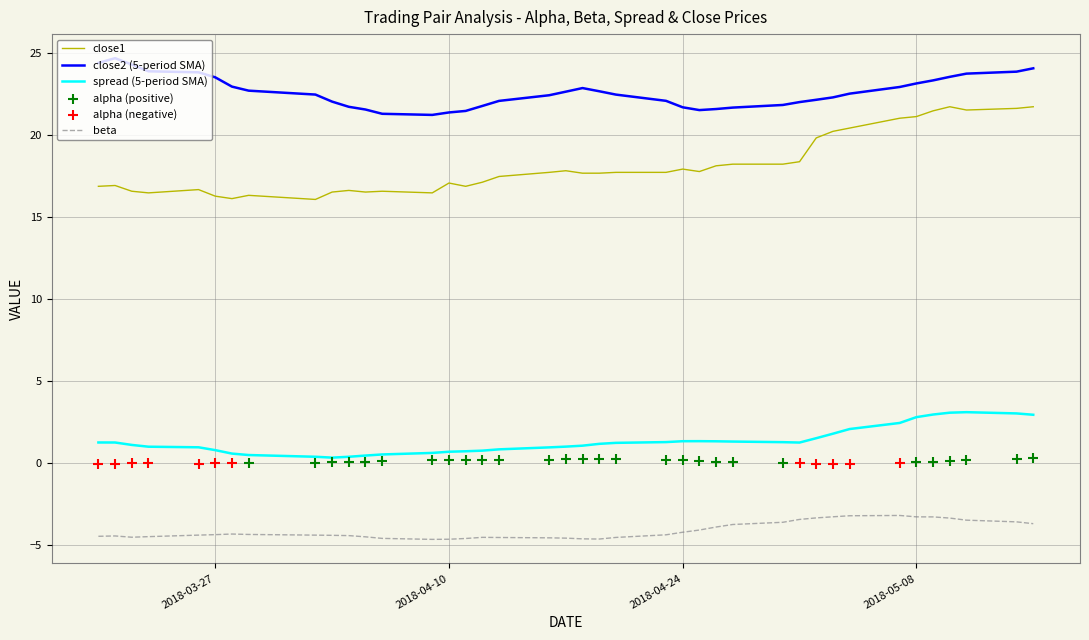

What is the highest value of the close2 (5-period SMA) series?

24.7